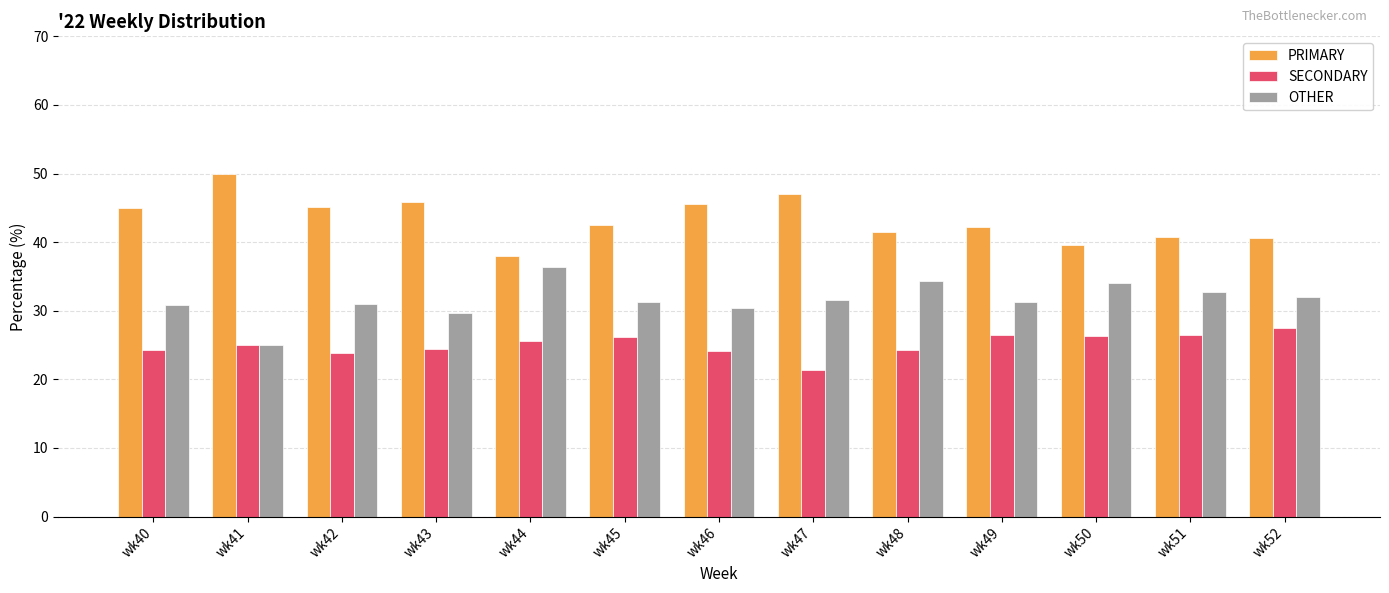

What value does the PRIMARY series have at wk52?

40.5